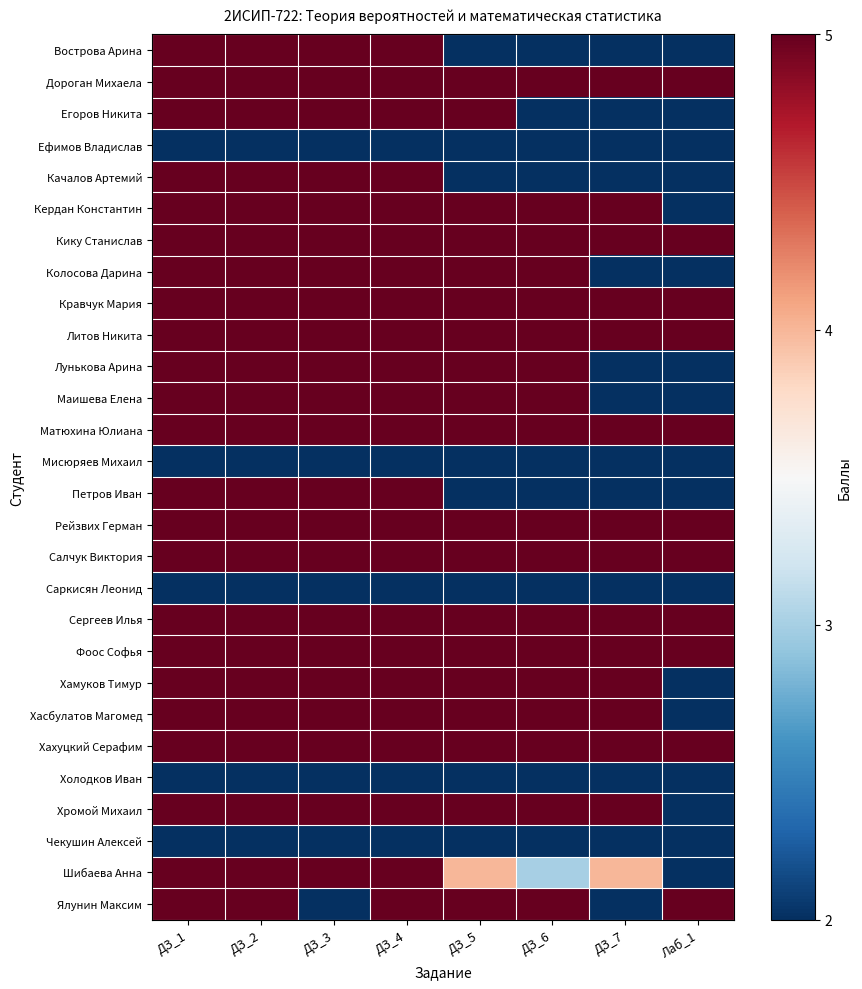

Which series changed the most between ДЗ_3 and ДЗ_5?

Вострова Арина